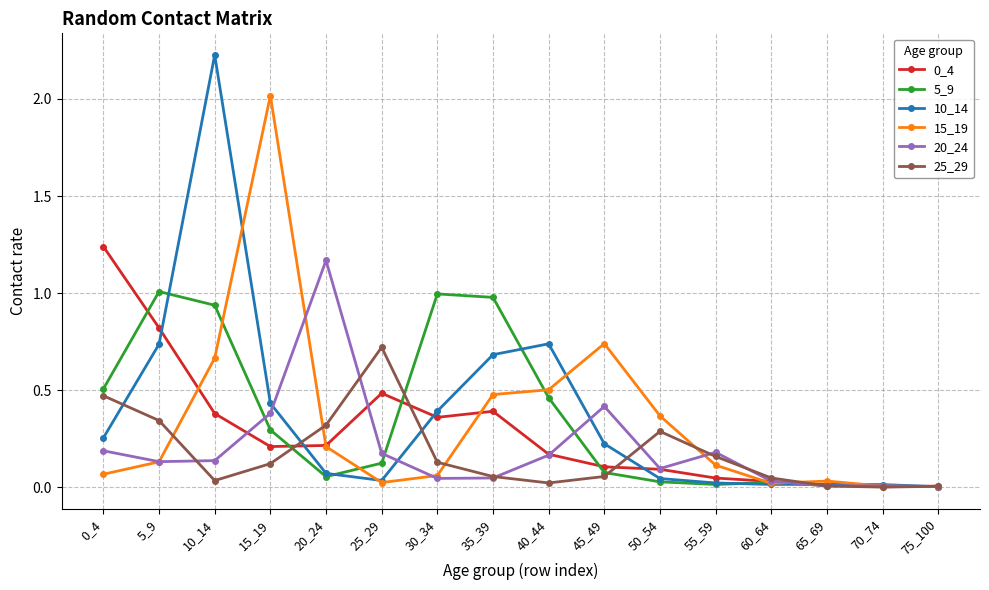

Between which two adjacent categories do 10_14 and 20_24 first intersect?

15_19 and 20_24